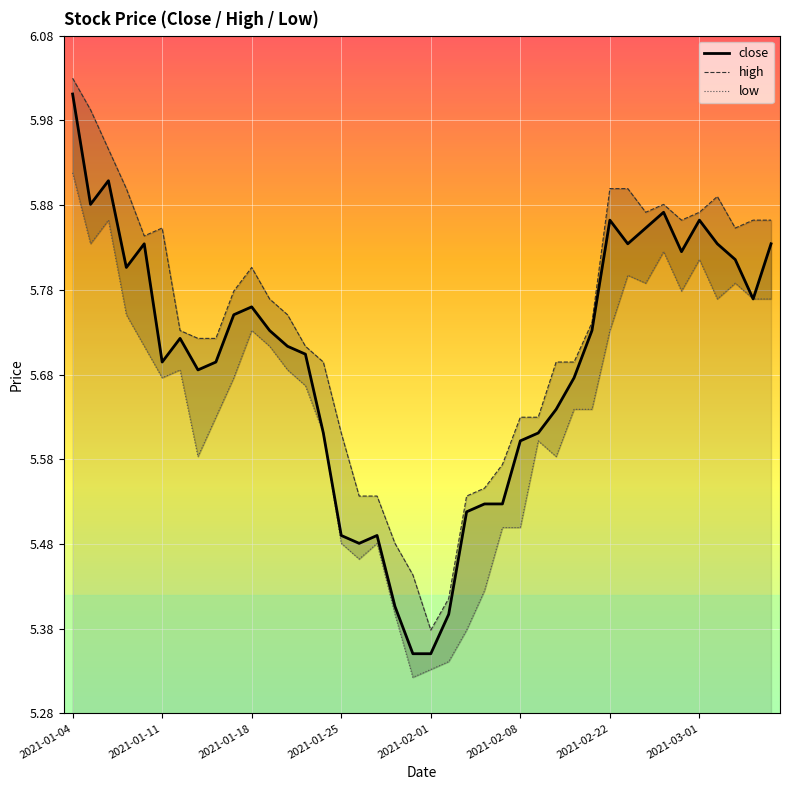

Which series has the largest range (max minus min)?

close